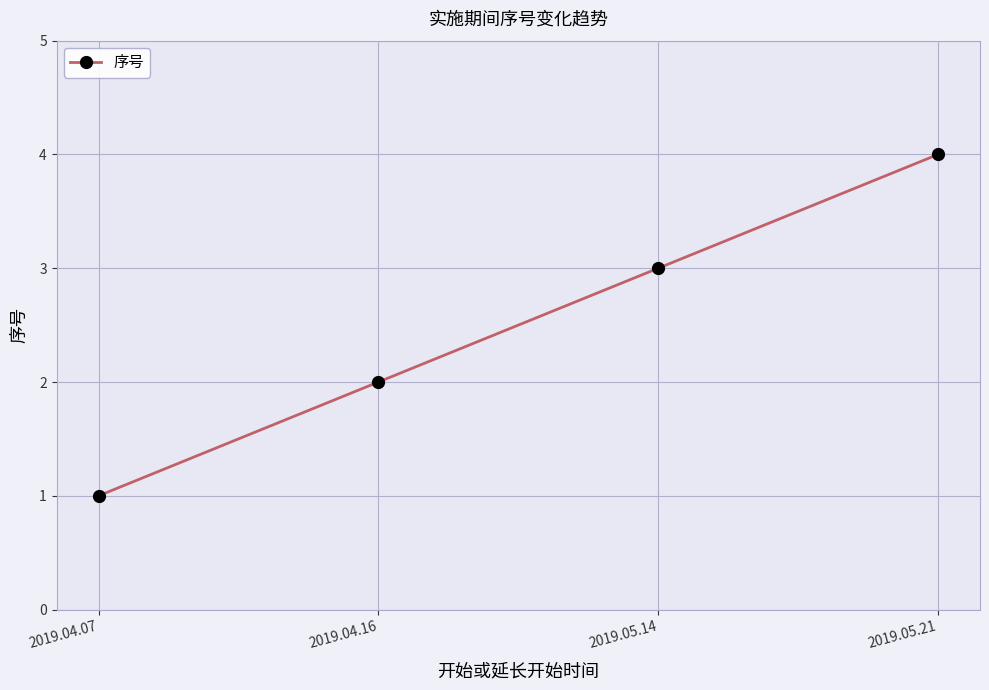

What is the label of the 3rd point from the right?

2019.04.16